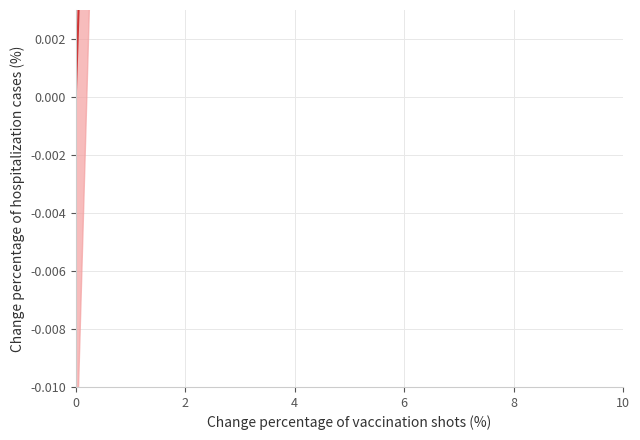

Does the chart have visible grid lines?

Yes